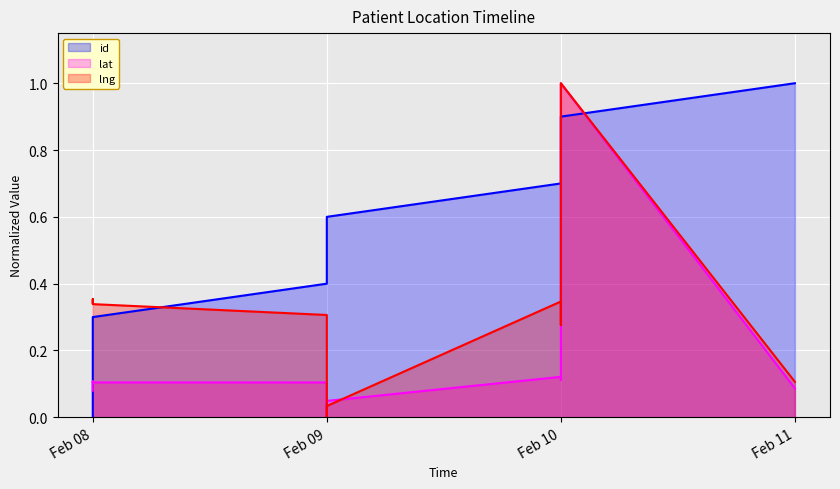

Between which two adjacent categories do id and lng first intersect?

Feb 08 and Feb 09